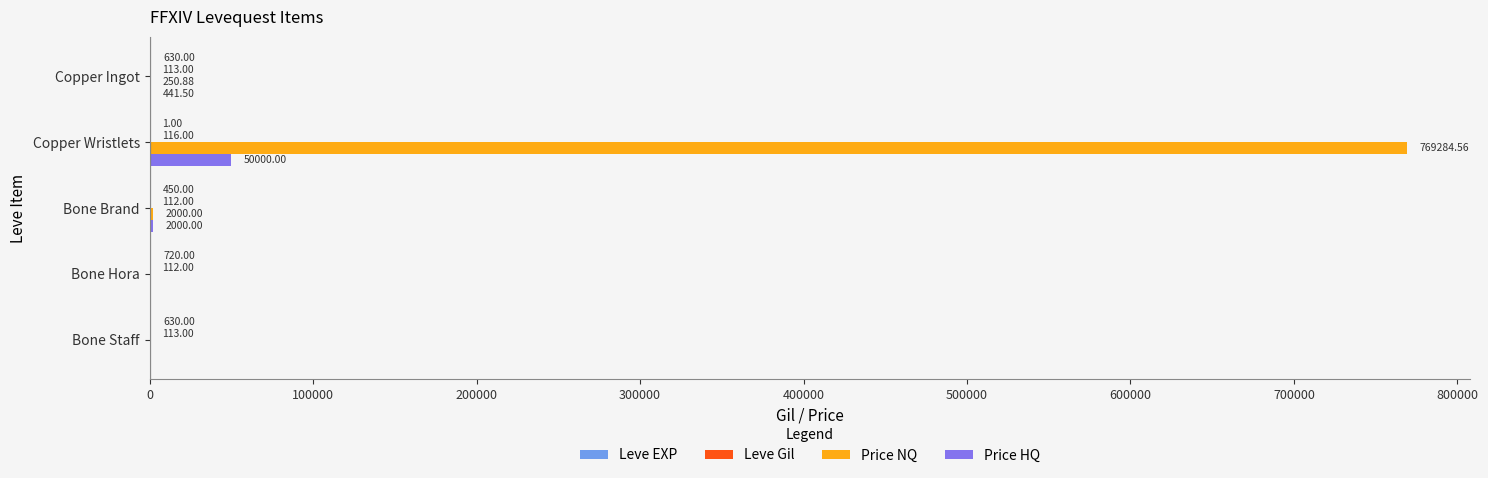

How many distinct data groups are displayed?

4